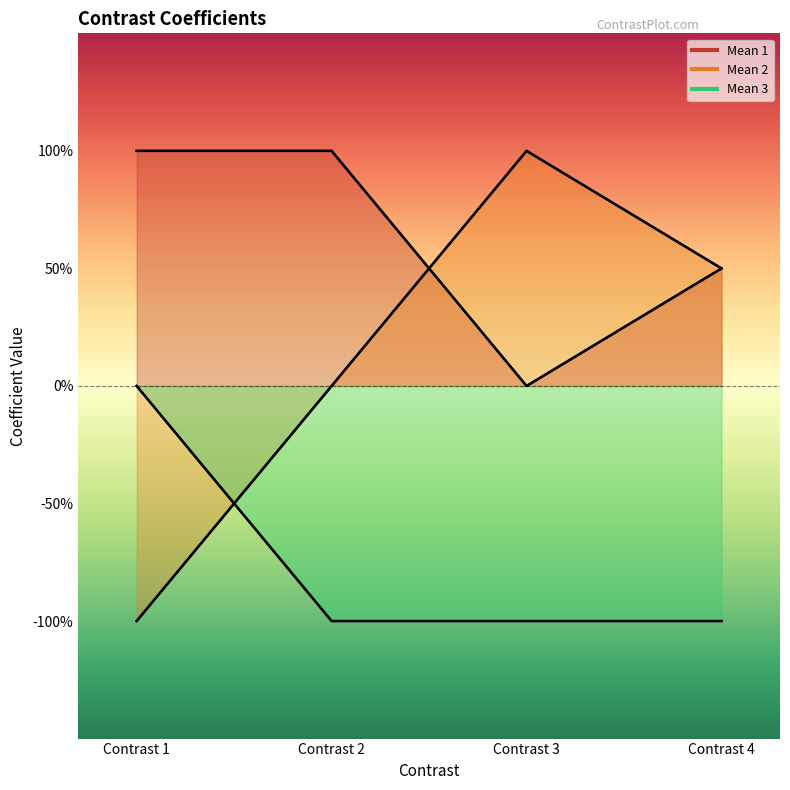

Which series has the widest spread of values?

Mean 2